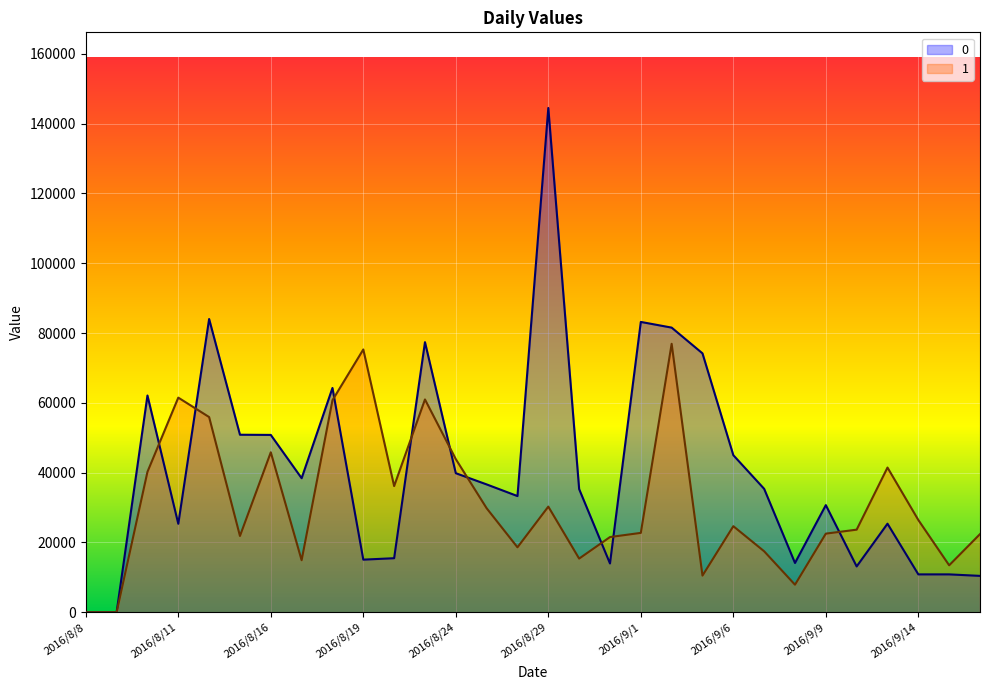

What is the highest value of the 0 series?

144508.7